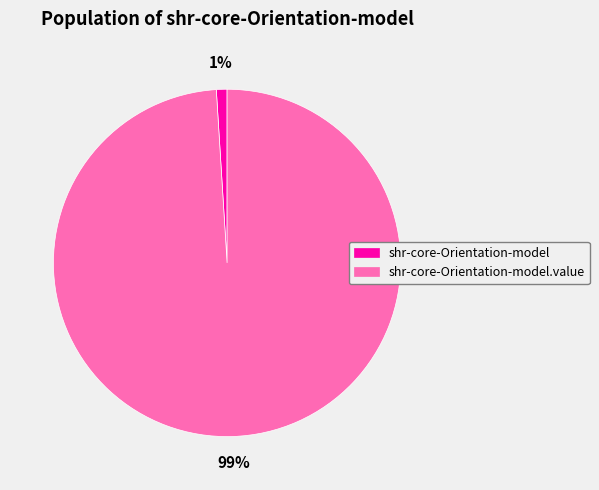

To the nearest percent, what is the average slice percentage?

50%